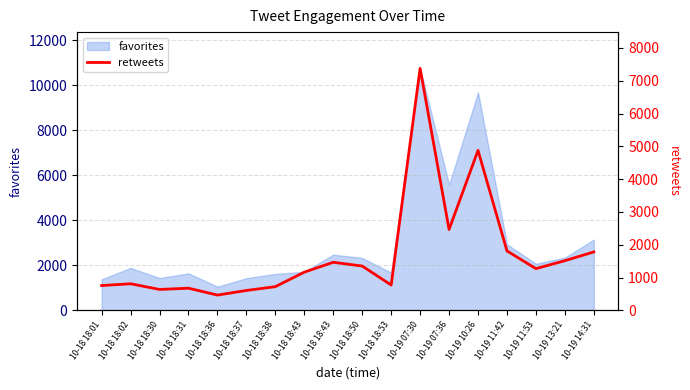

How many data points does each series have?

18